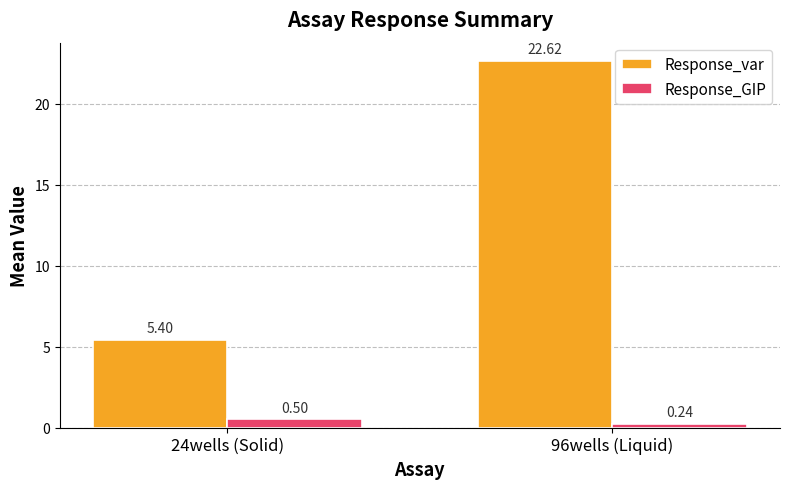

What is the sum of all Response_GIP values?

0.7